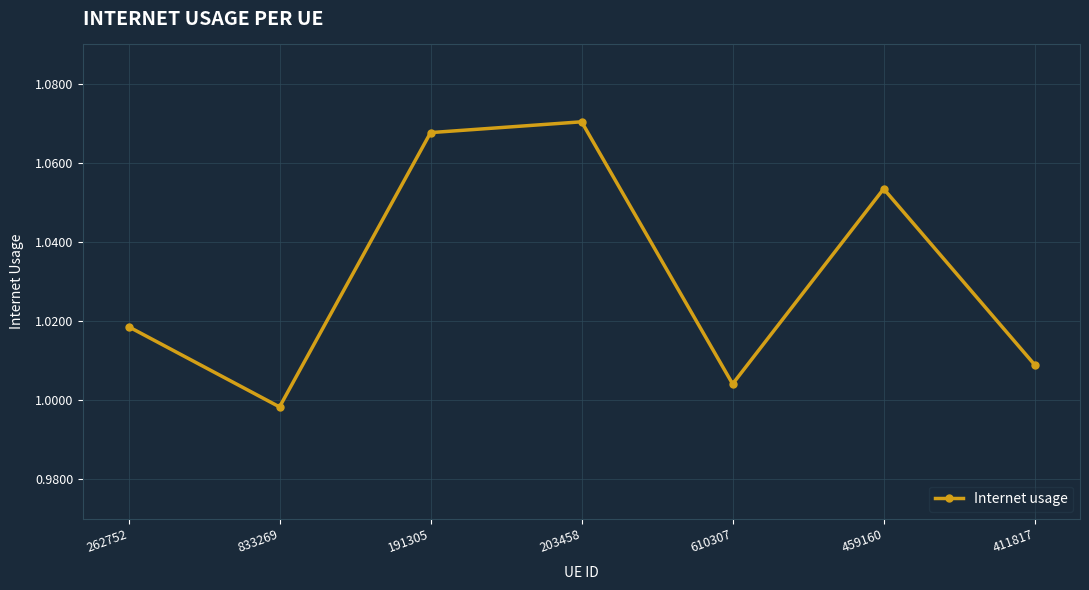

What is the label of the 3rd point from the right?

610307